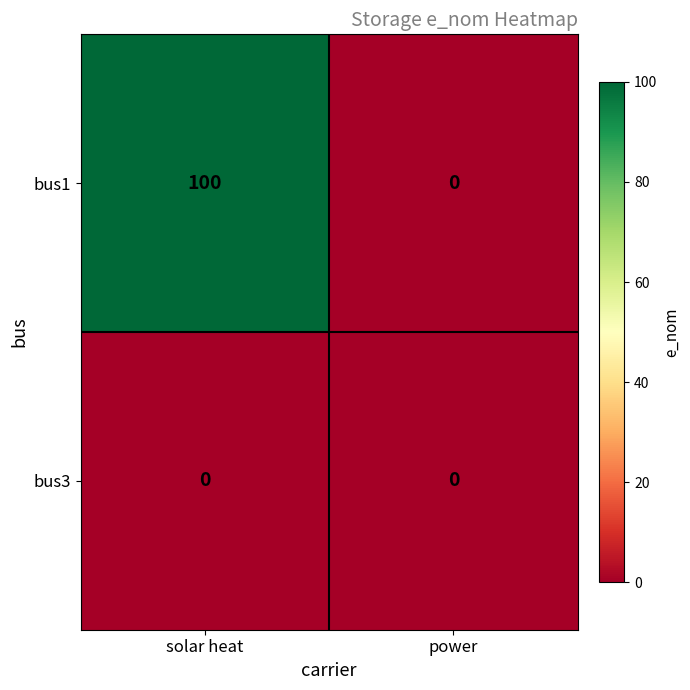

How many distinct data groups are displayed?

2